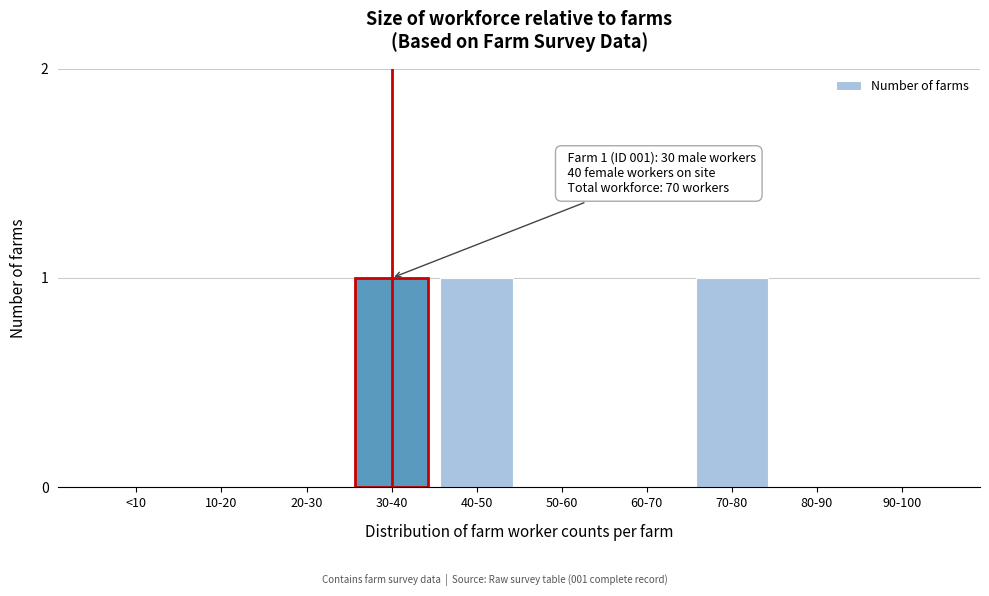

Reading left to right, transcribe all the data shown in this chart.

<10=0	10-20=0	20-30=0	30-40=1	40-50=1	50-60=0	60-70=0	70-80=1	80-90=0	90-100=0